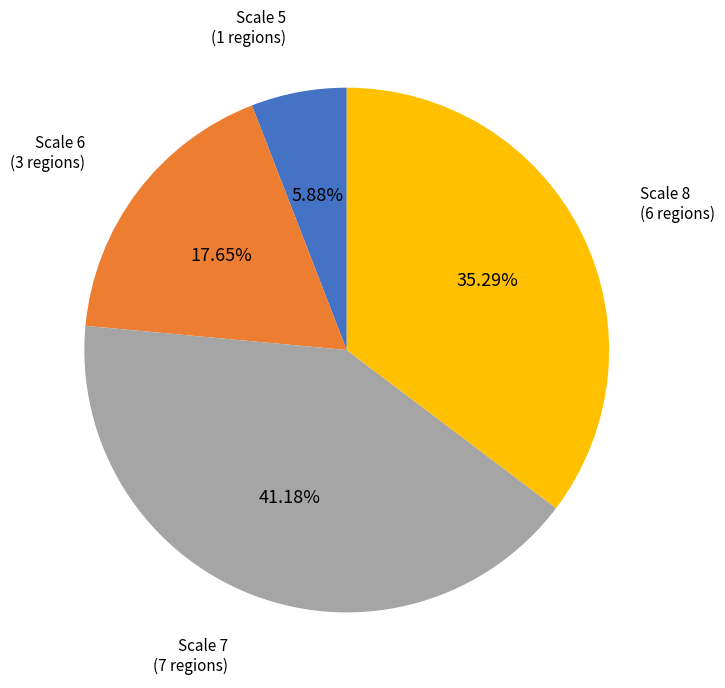

Does any single category account for the majority?

No